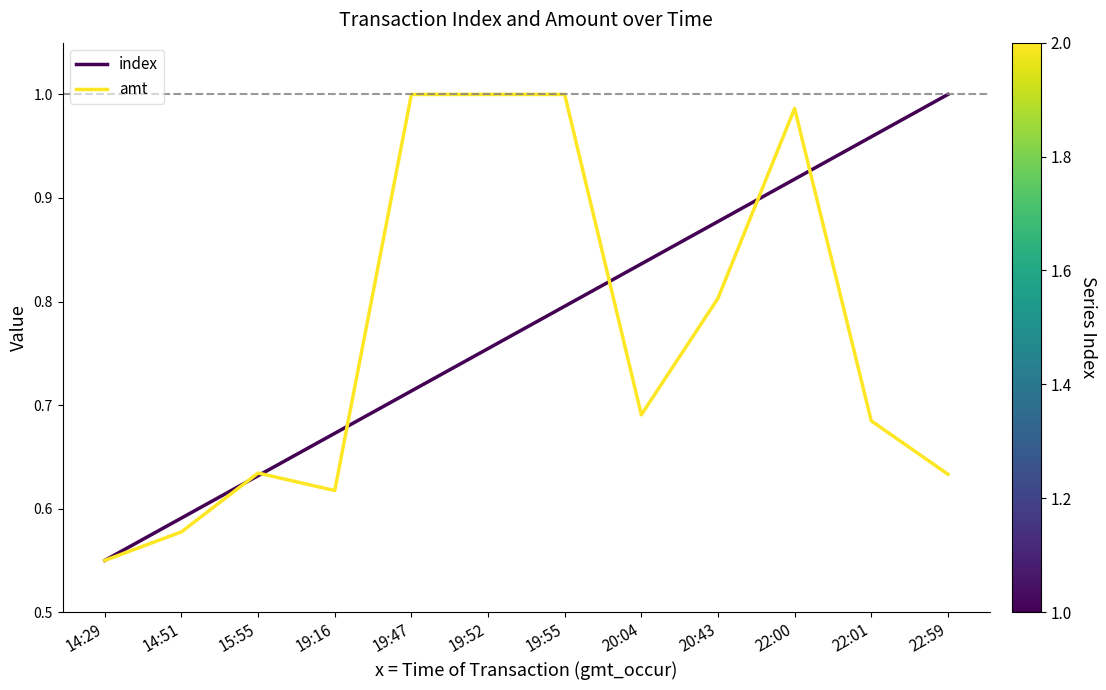

What is the spread (max minus min) of values at 22:59?

0.4